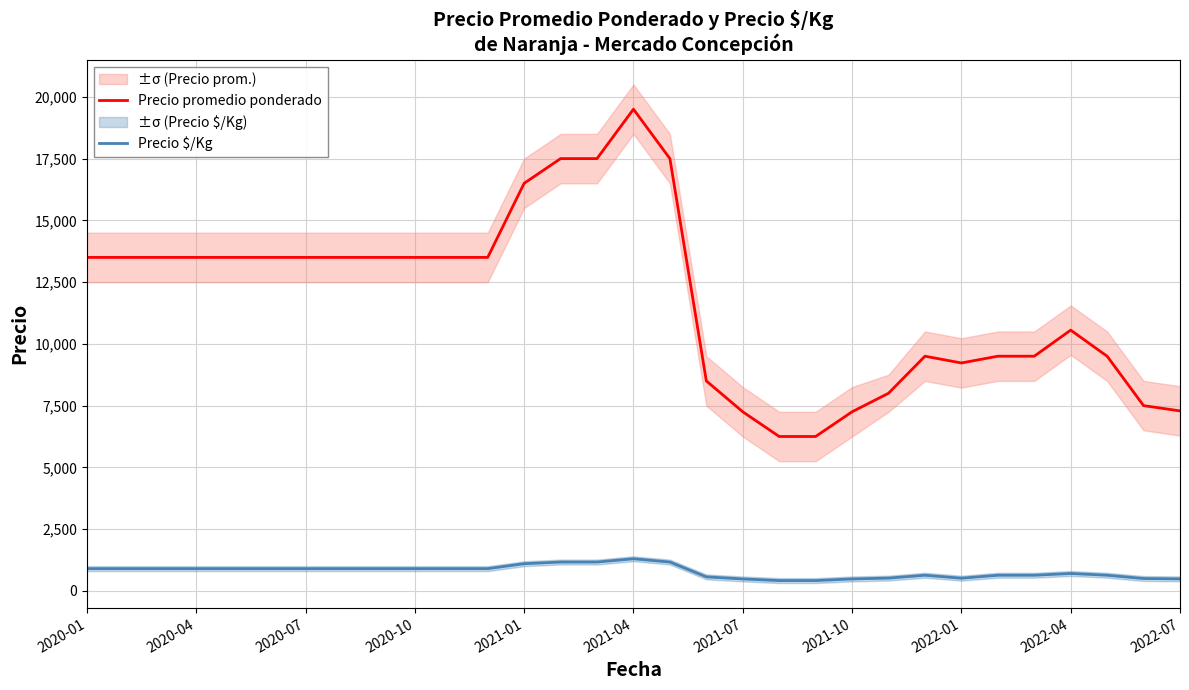

Which category has the highest value in the Precio promedio ponderado series?

2021-04